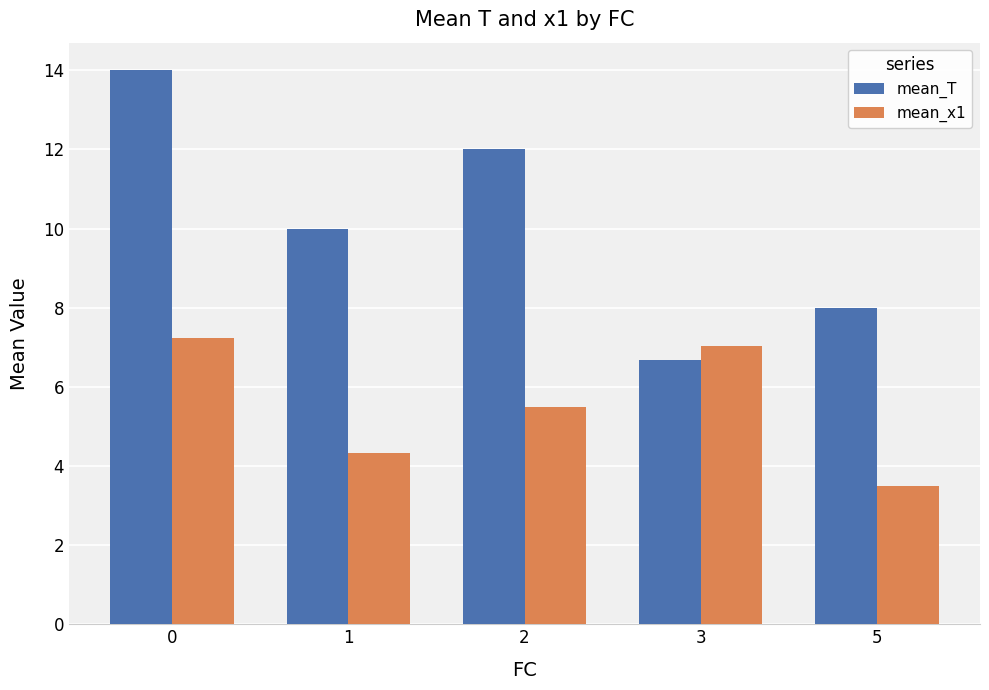

At which label does mean_x1 reach its minimum?

5